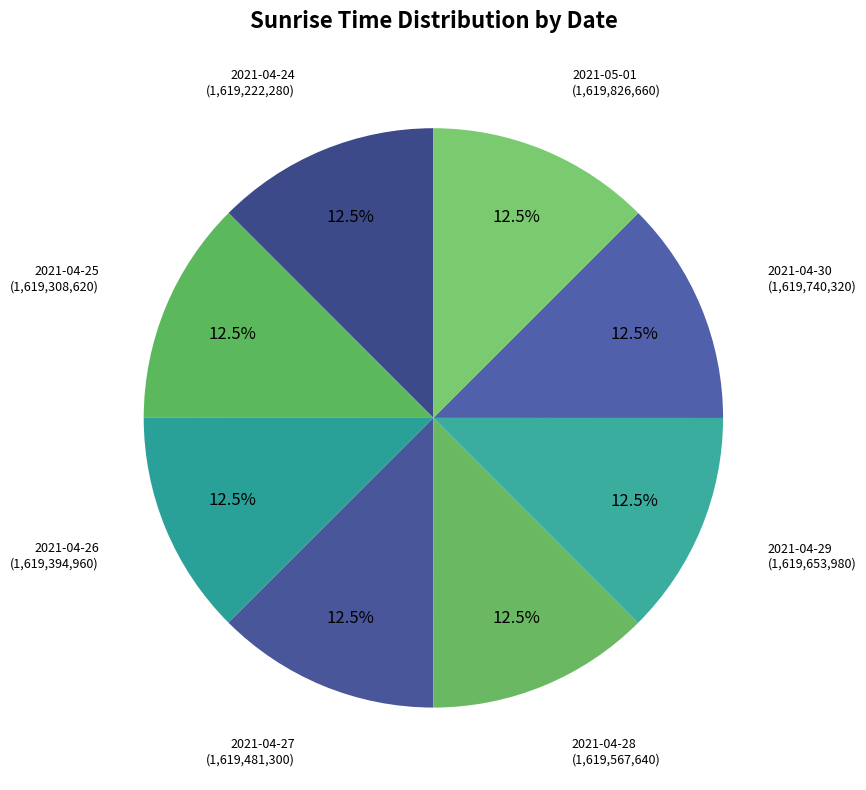

To the nearest percent, what is the average slice percentage?

12%